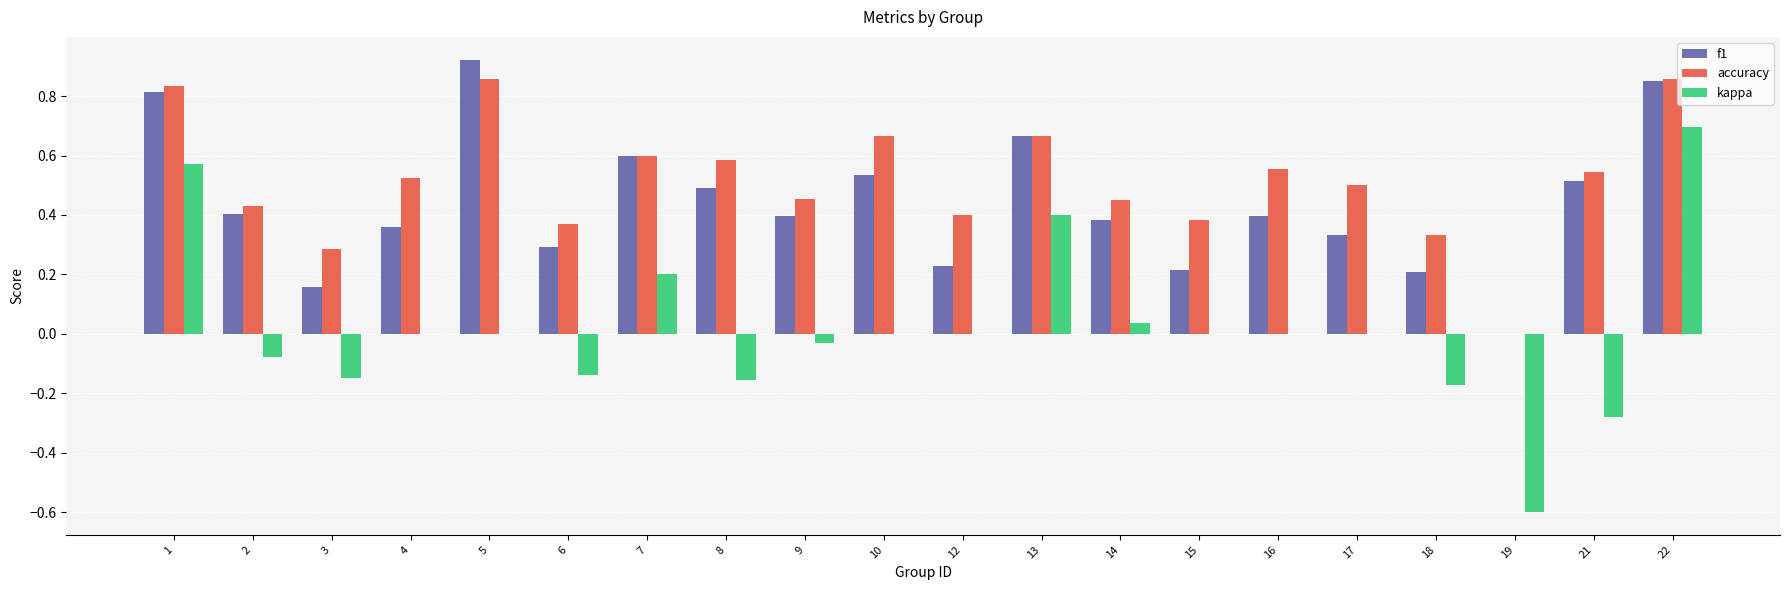

What is the sum of the accuracy values at 22 and 21?

1.4